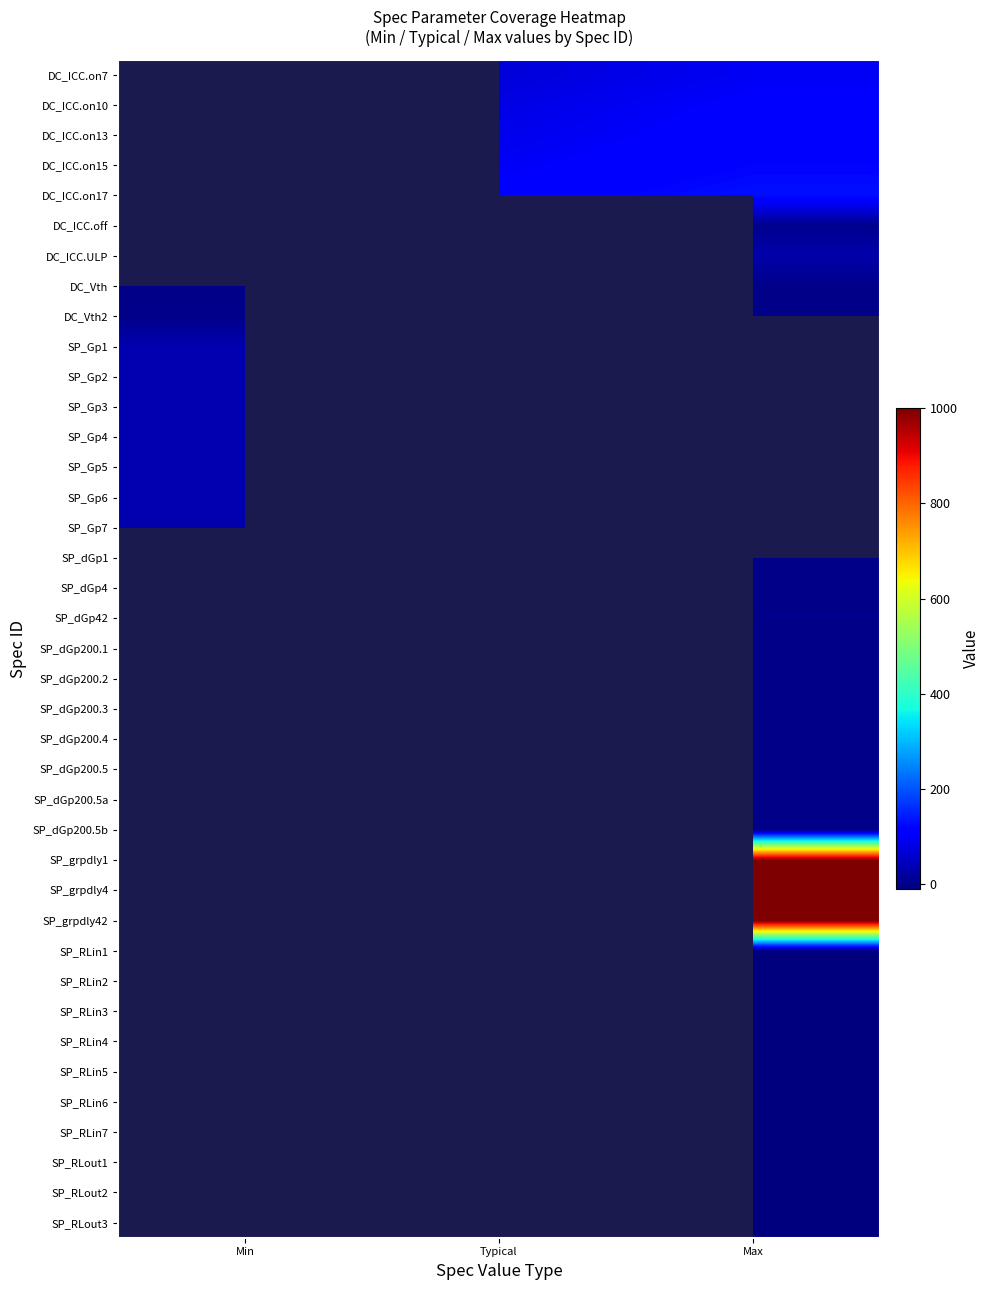

The DC_ICC.on13 series shows 57.9 at Max. True or false?

False